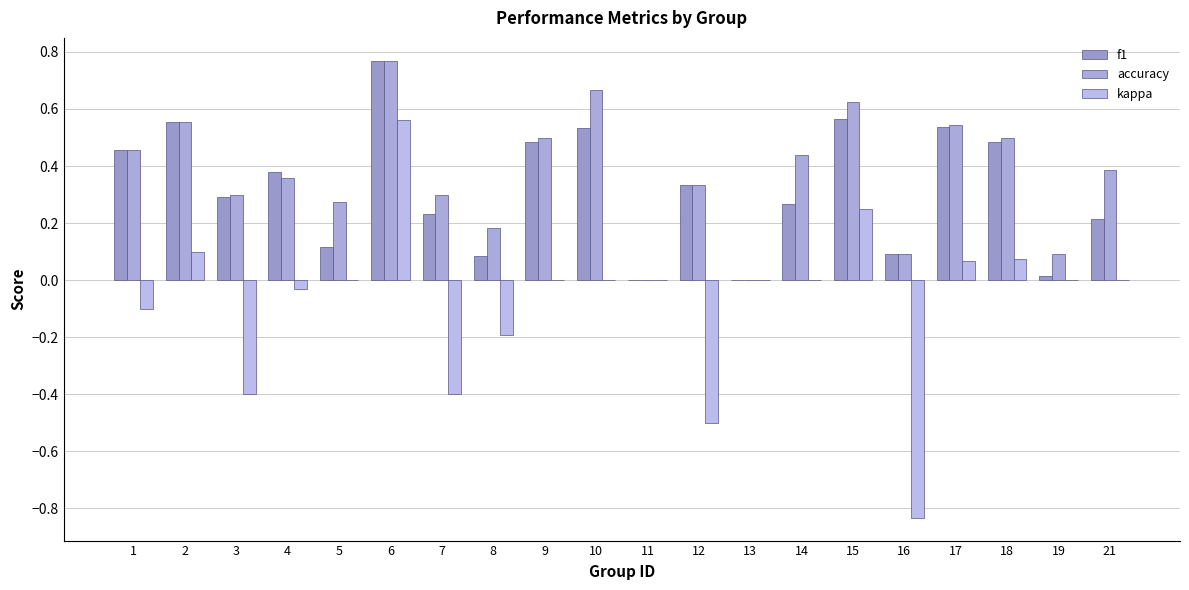

Count the number of categories in the chart.

20